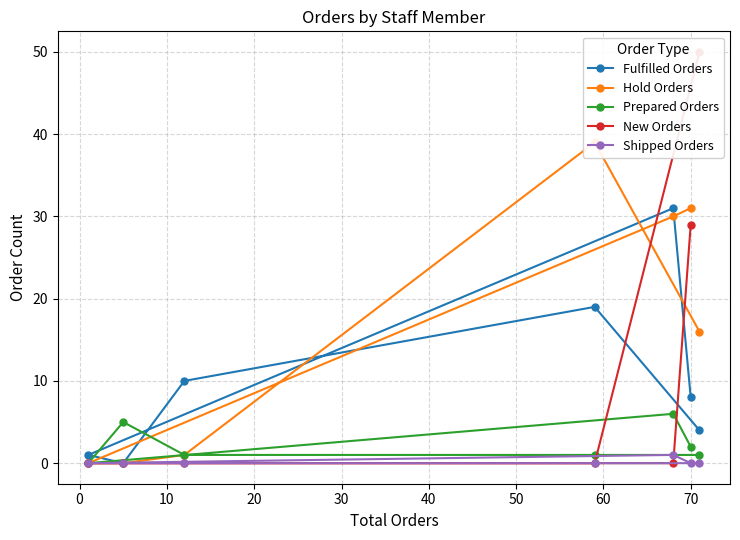

How many values in the Prepared Orders series are below 1?

1